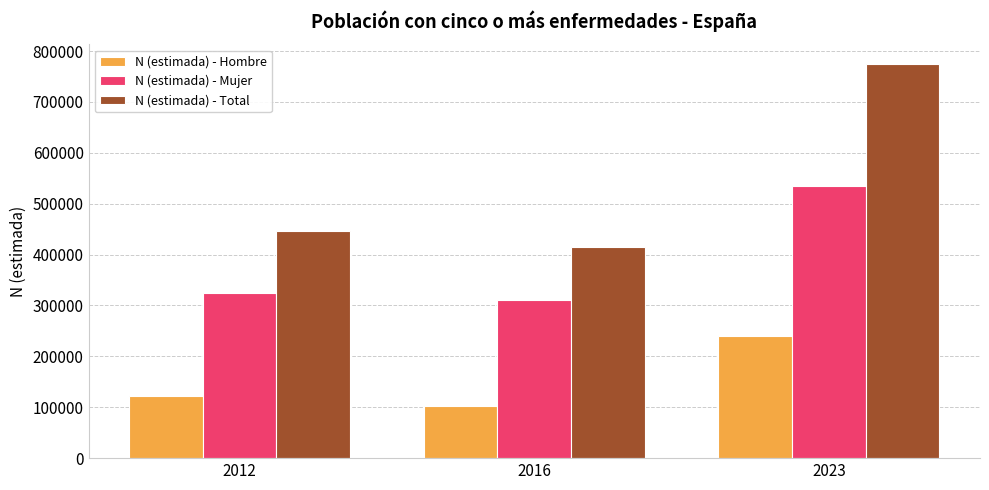

The value of N (estimada) - Total at 2012 is 447342. True or false?

True